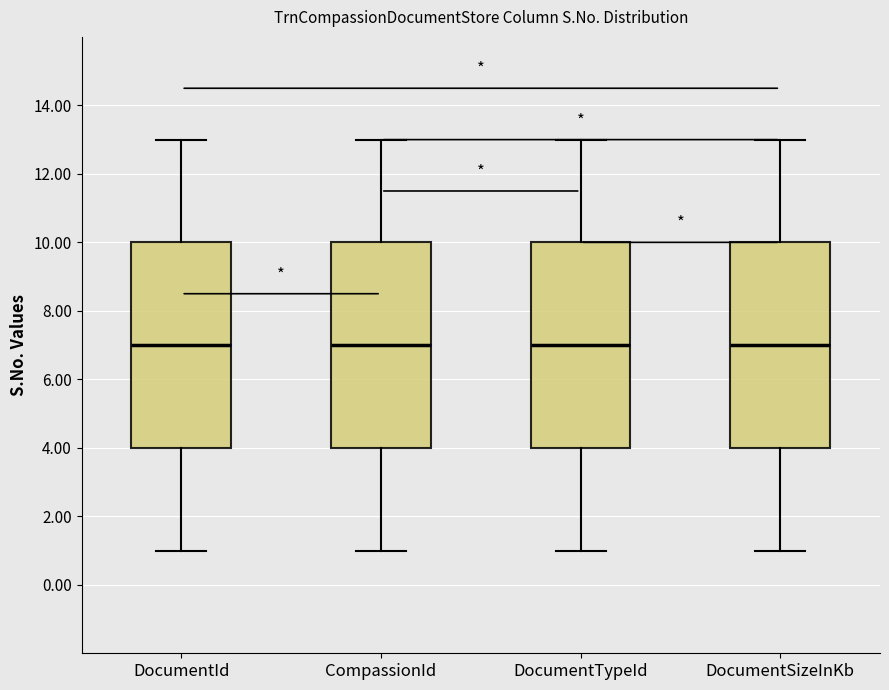

Reading left to right, read every box against the y-axis: the position of its median line, the range the box covers, and the ends of its whiskers. The values are not printed on the chart, so give them approximately, as read against the axis.

DocumentId: median 7, box 4 to 10, whiskers 1 to 13
CompassionId: median 7, box 4 to 10, whiskers 1 to 13
DocumentTypeId: median 7, box 4 to 10, whiskers 1 to 13
DocumentSizeInKb: median 7, box 4 to 10, whiskers 1 to 13